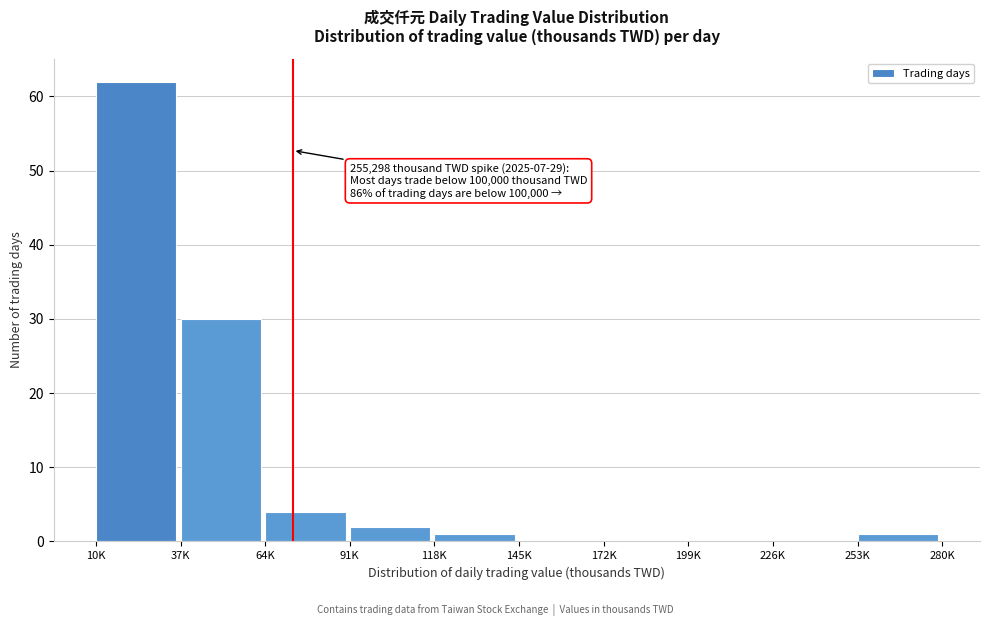

Reading left to right, transcribe all the data shown in this chart.

10K=62	37K=30	64K=4	91K=2	118K=1	145K=0	172K=0	199K=0	226K=0	253K=1